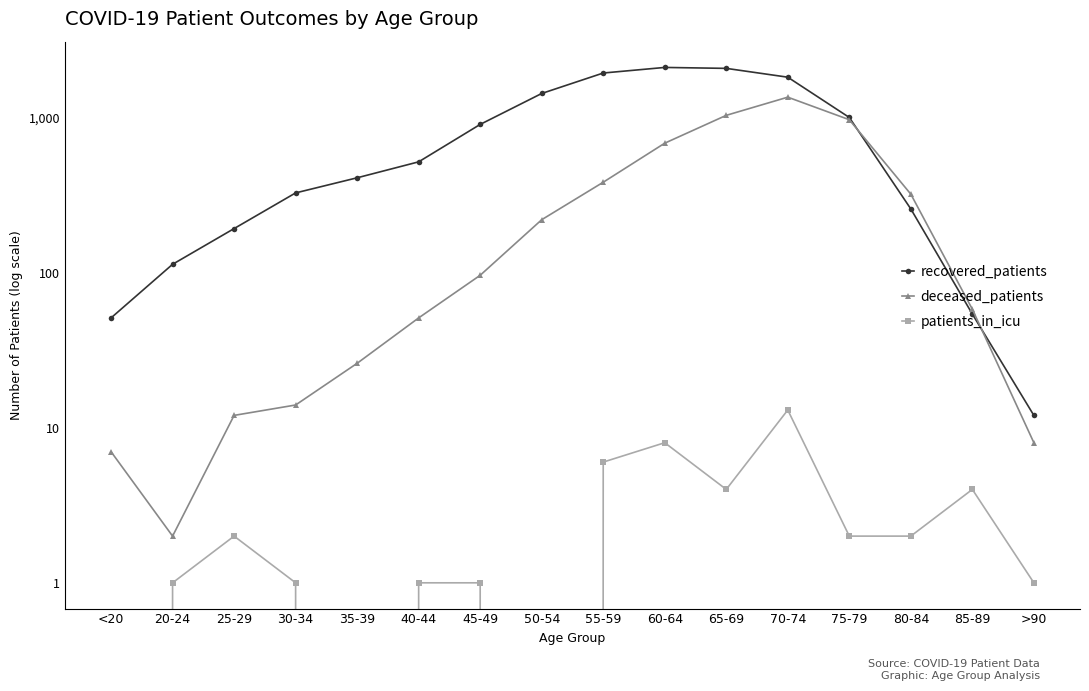

How many lines are shown in the chart?

3